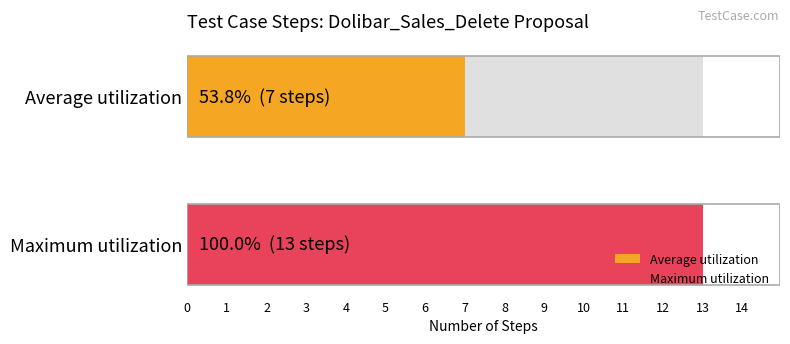

What is the minimum value for Average utilization?

7